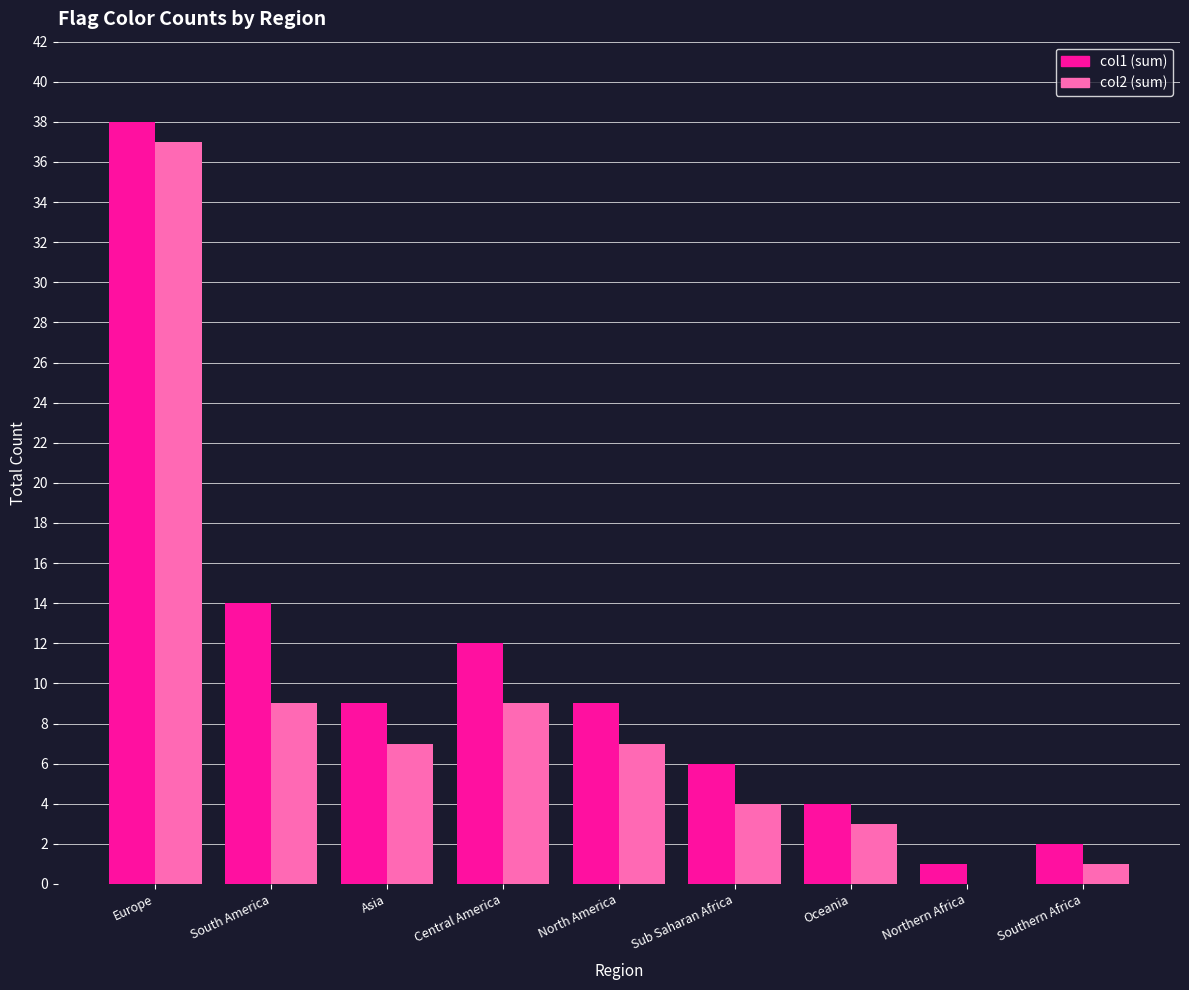

How many groups of bars are there?

9